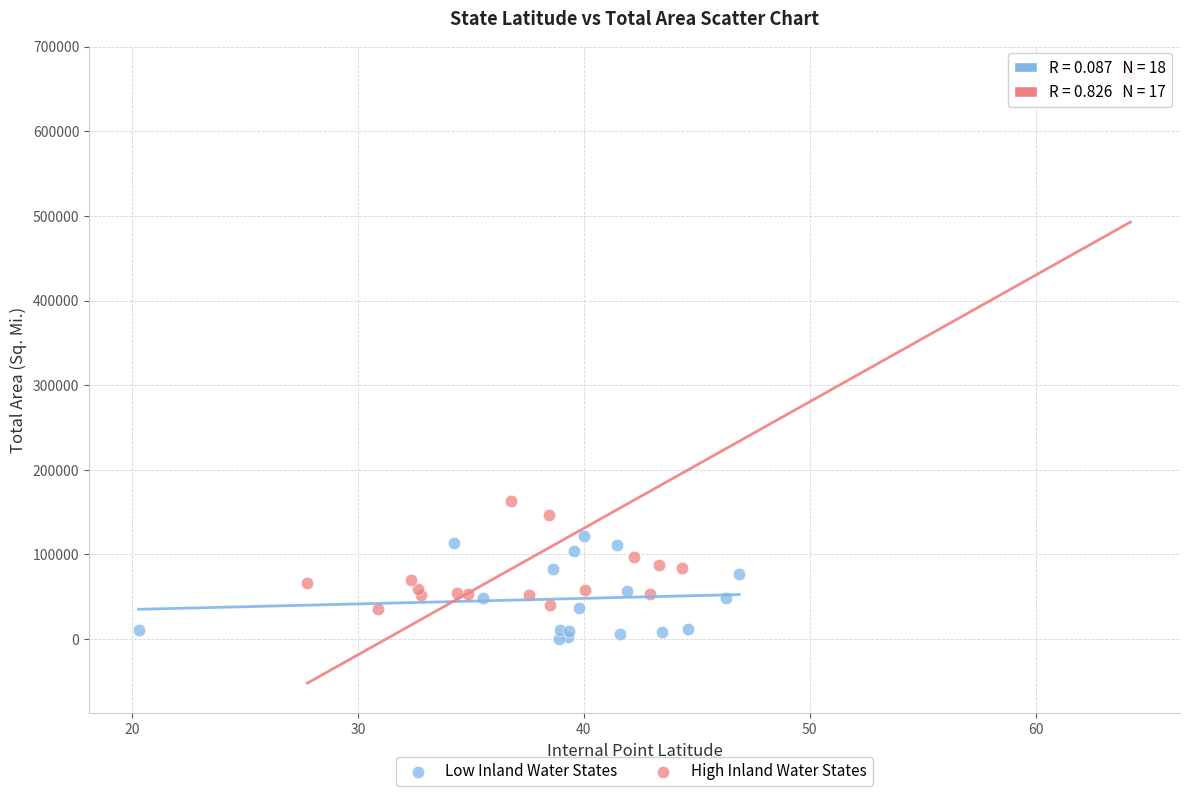

Which series reaches the maximum Y coordinate?

High Inland Water States